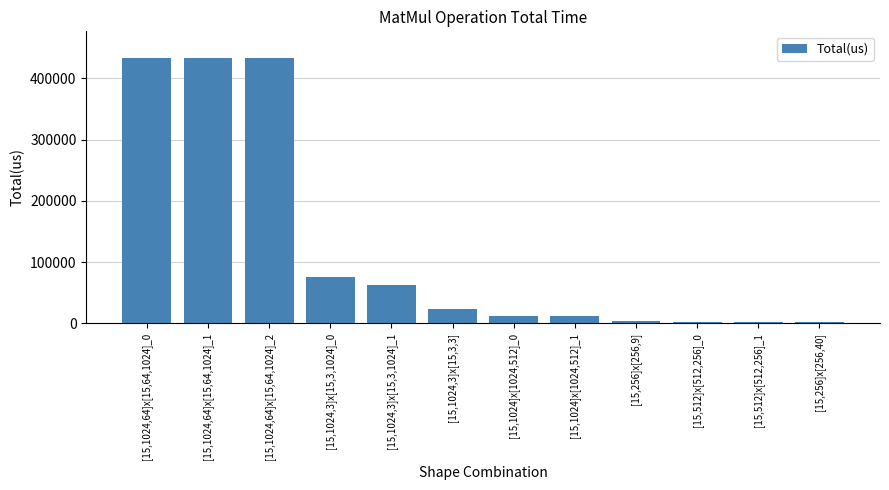

What is the label of the 8th bar from the left?

[15,1024]x[1024,512]_1